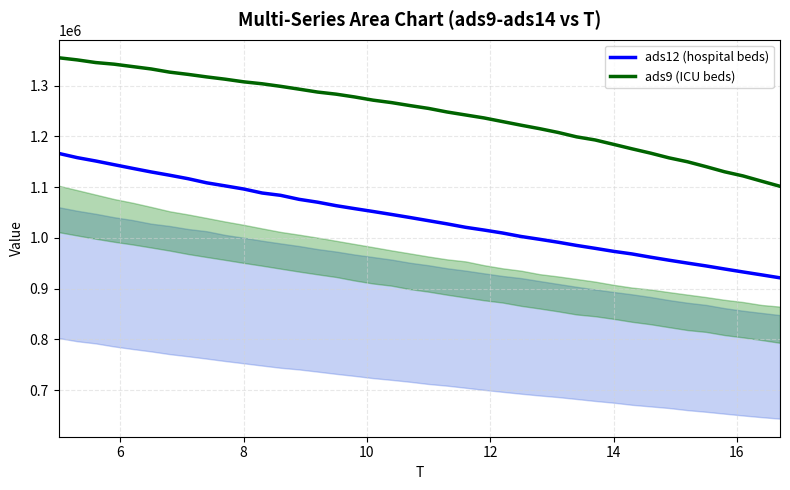

How many data points in ads12 (hospital beds) are above 1040206?

19